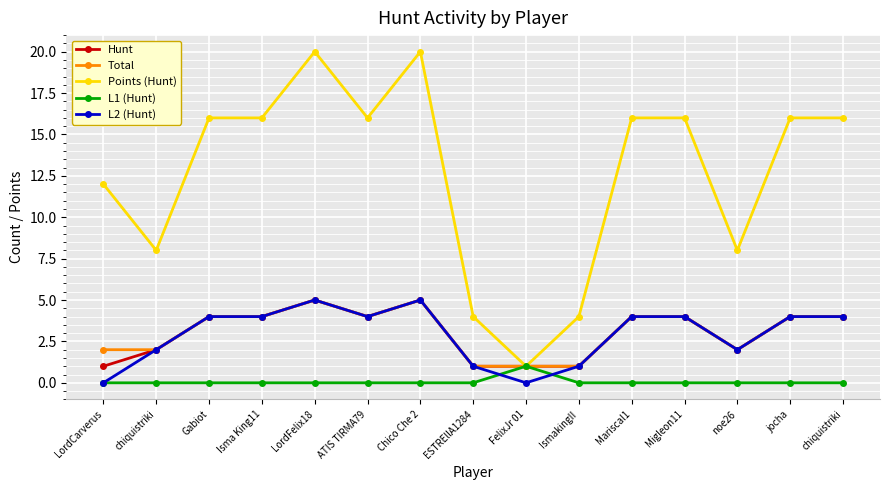

What are all the series names shown in the legend?

Hunt, Total, Points (Hunt), L1 (Hunt), L2 (Hunt)